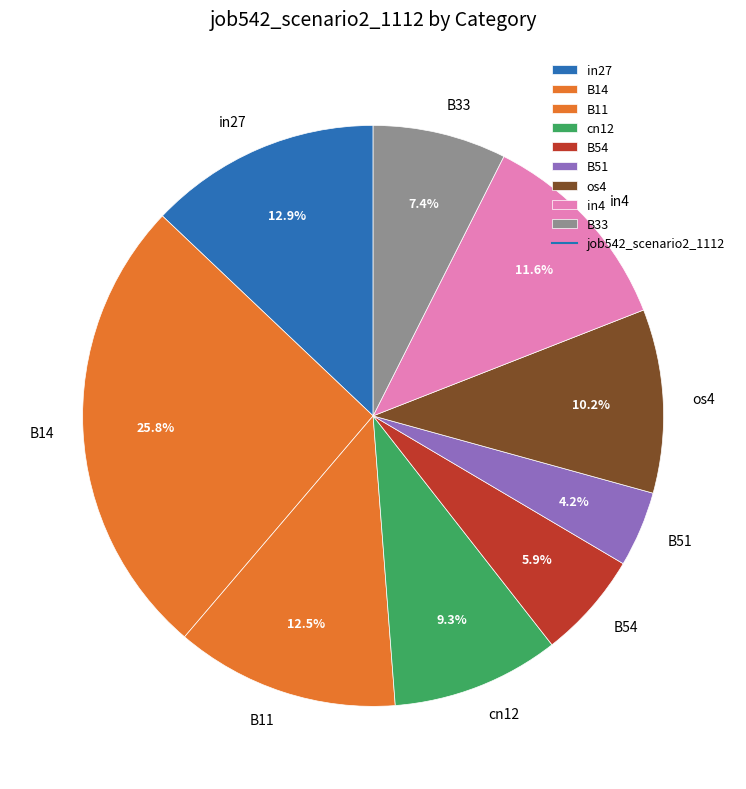

To the nearest percent, what portion does in27 represent?

13%